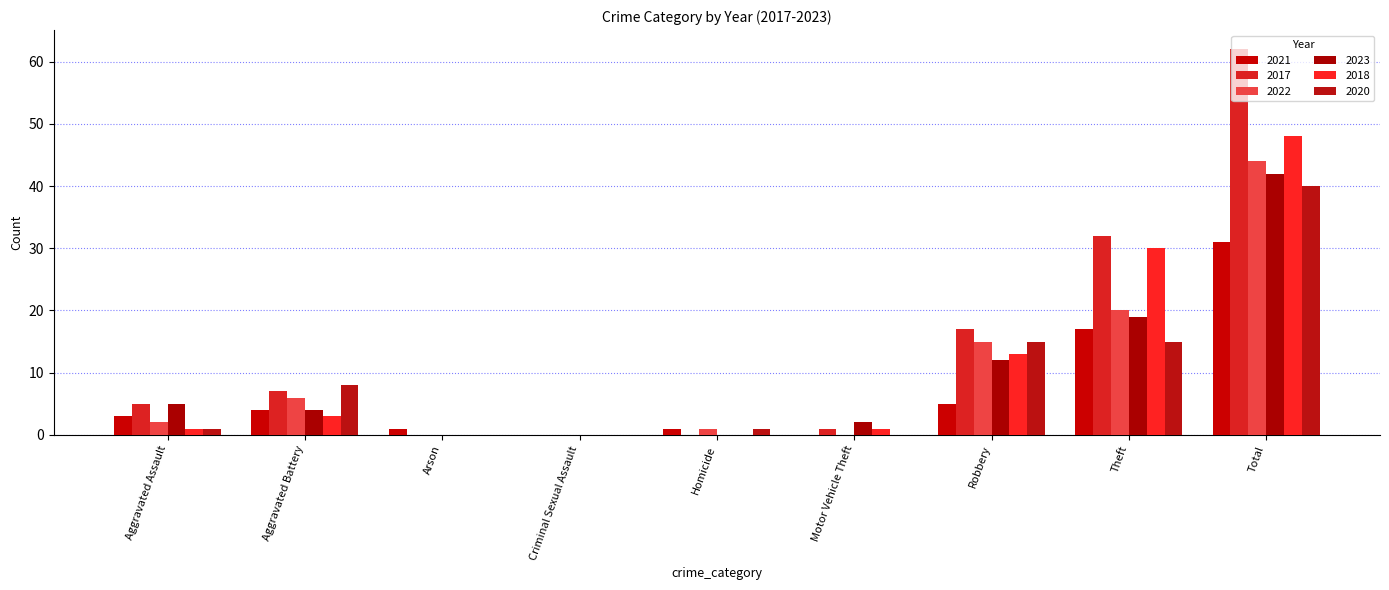

How many groups of bars are there?

9